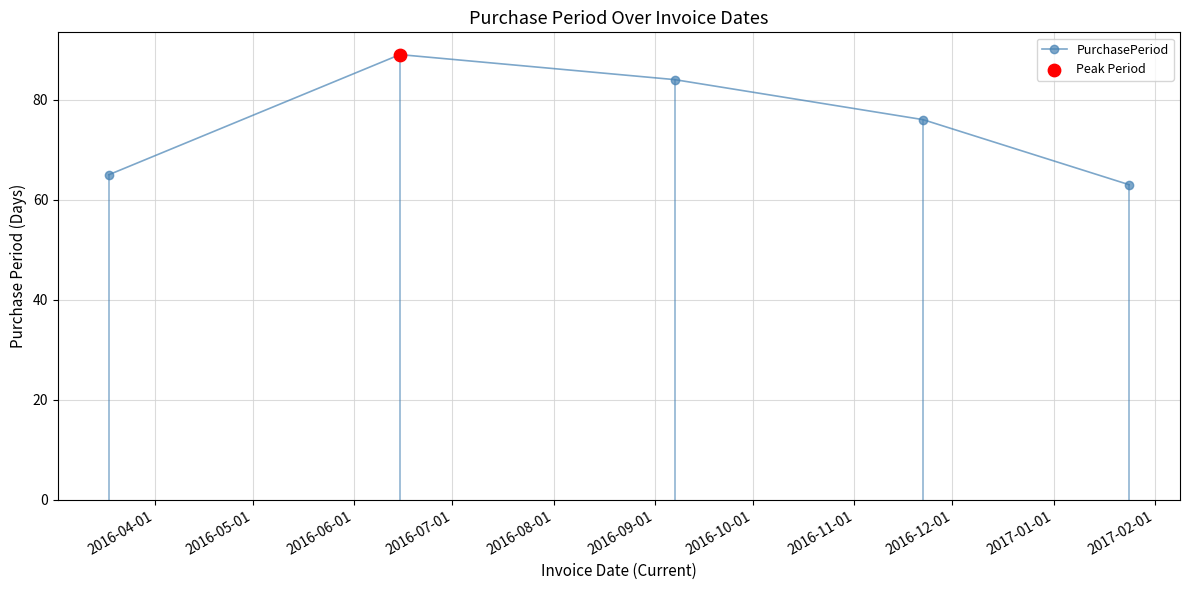

What is the value of the 4th point from the left?

76